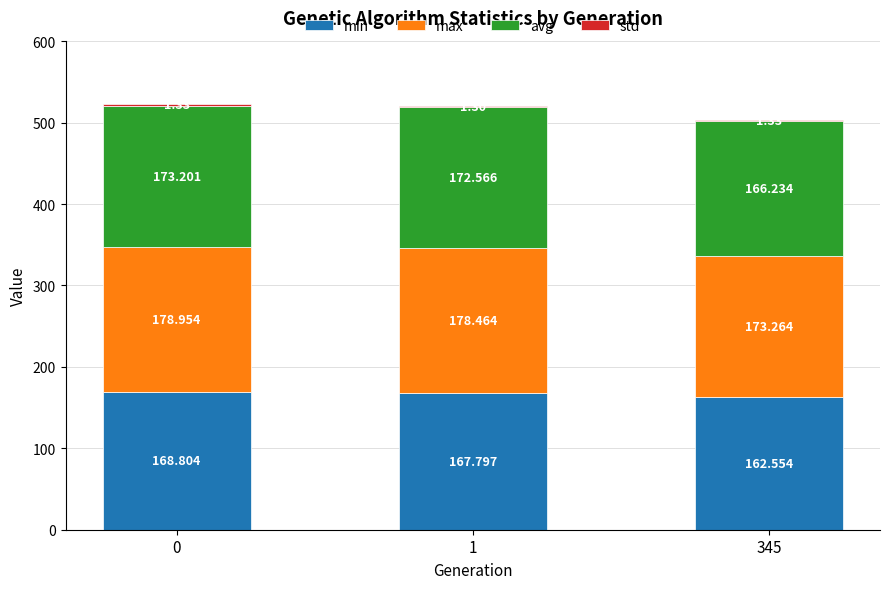

How many data points does each series have?

3